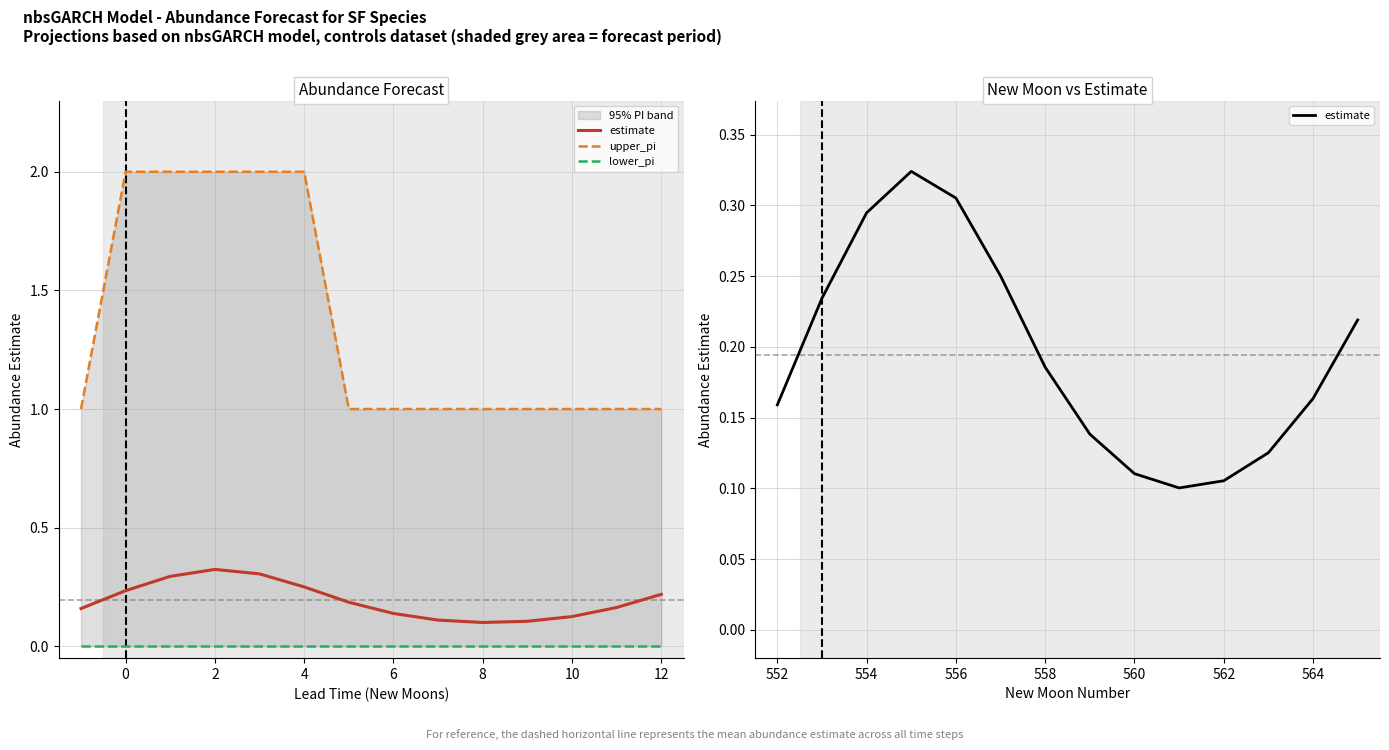

Rank the series by their maximum value, from highest to lowest.

upper_pi, estimate, lower_pi